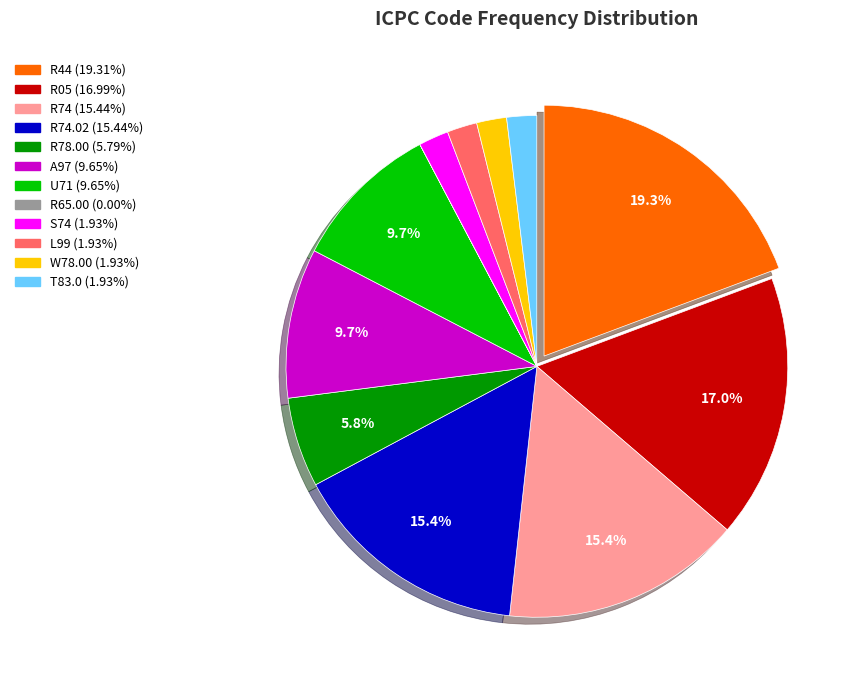

Is there a majority slice in this chart?

No